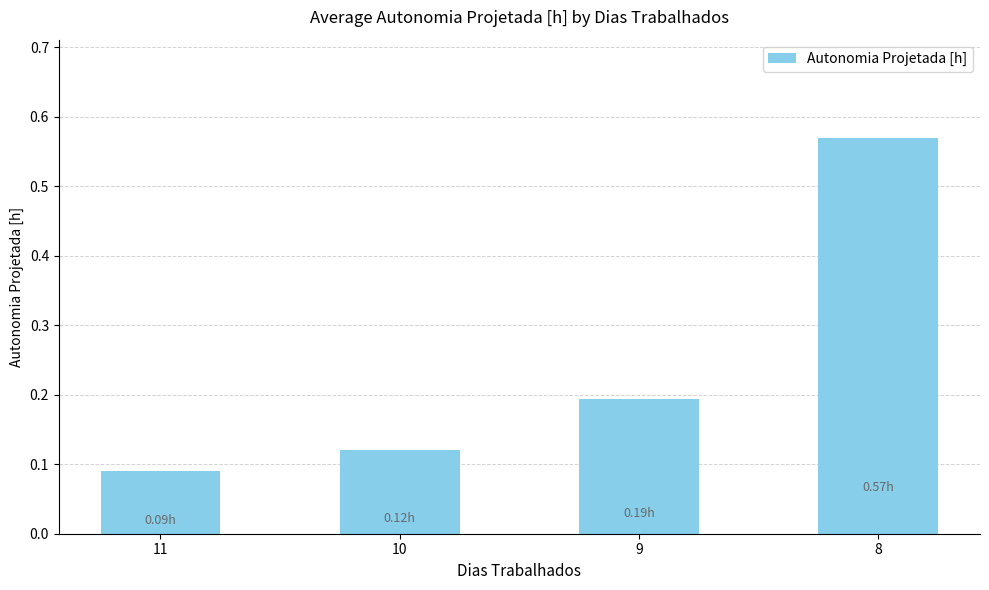

The value at 11 is 0.2. True or false?

False